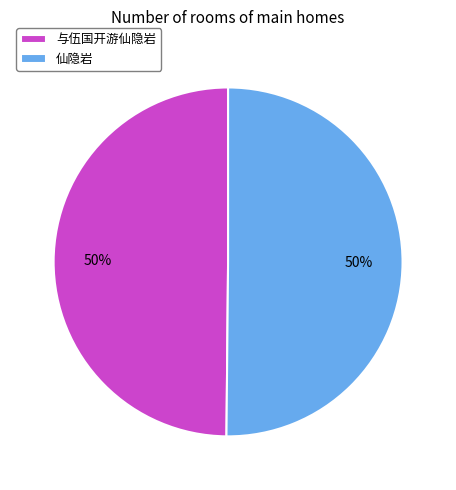

True or false: 与伍国开游仙隐岩 accounts for 50% of the total.

True